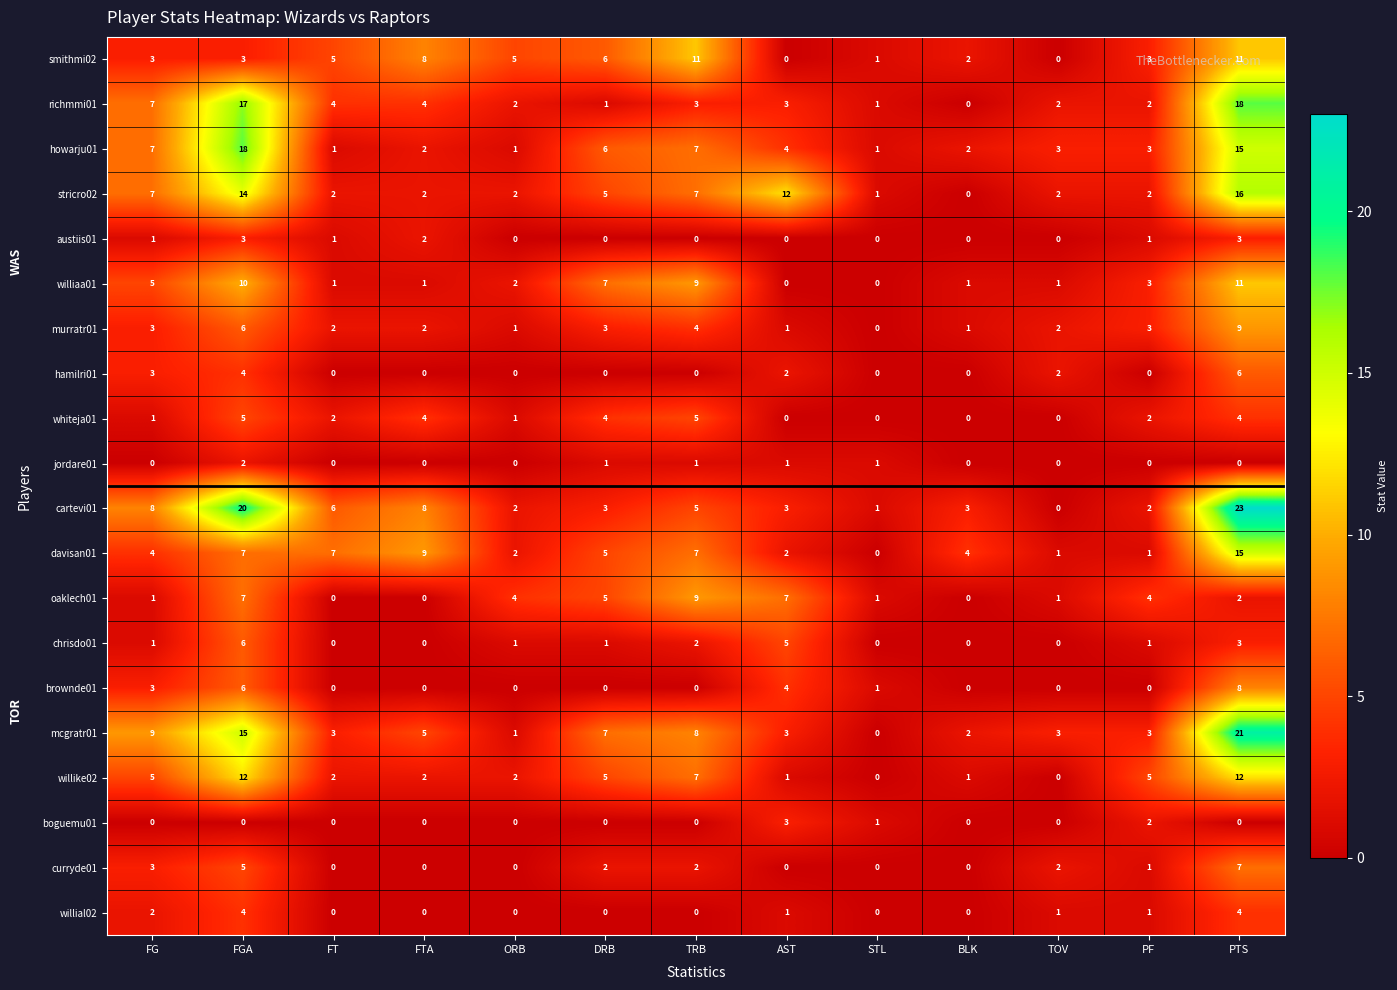

What value does the smithmi02 series have at PTS?

11